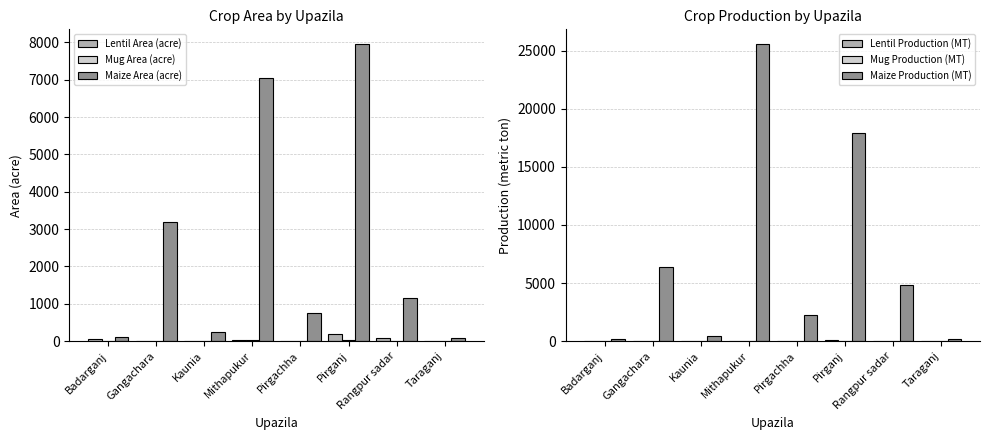

Which series changed the most between Rangpur sadar and Taraganj?

Maize Production (MT)